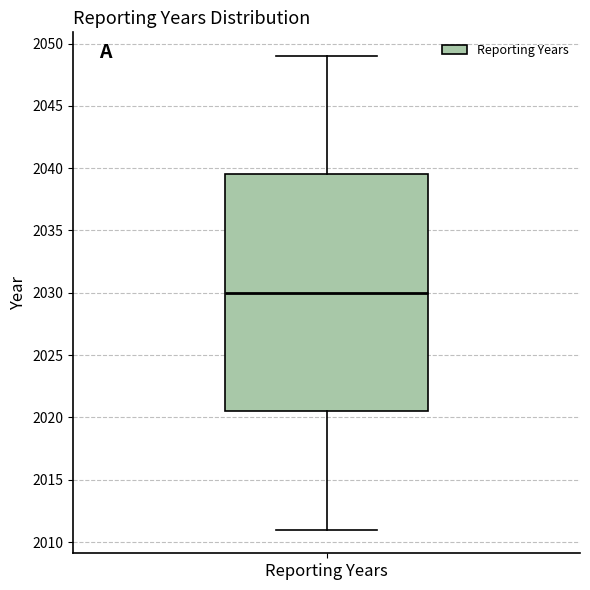

Transcribe this box plot: give where the median line is, the range the box spans, and where the two whiskers end, as read against the y-axis. The values are not printed on the chart, so give them approximately, as read against the axis.

median 2030.0, box 2020.5 to 2039.5, whiskers 2011.0 to 2049.0